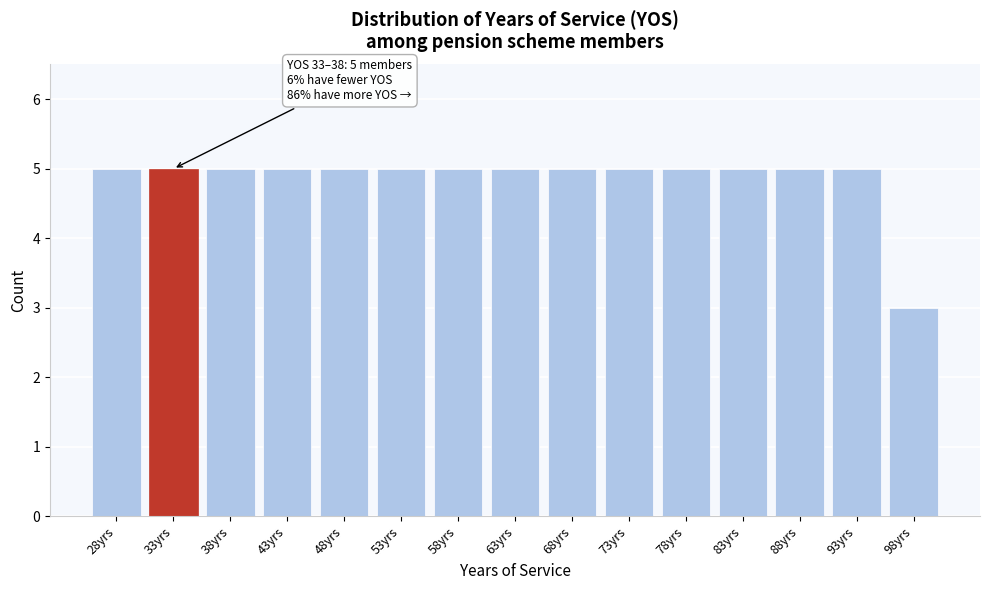

Reading left to right, list all the values displayed in this chart.

28yrs=5	33yrs=5	38yrs=5	43yrs=5	48yrs=5	53yrs=5	58yrs=5	63yrs=5	68yrs=5	73yrs=5	78yrs=5	83yrs=5	88yrs=5	93yrs=5	98yrs=3